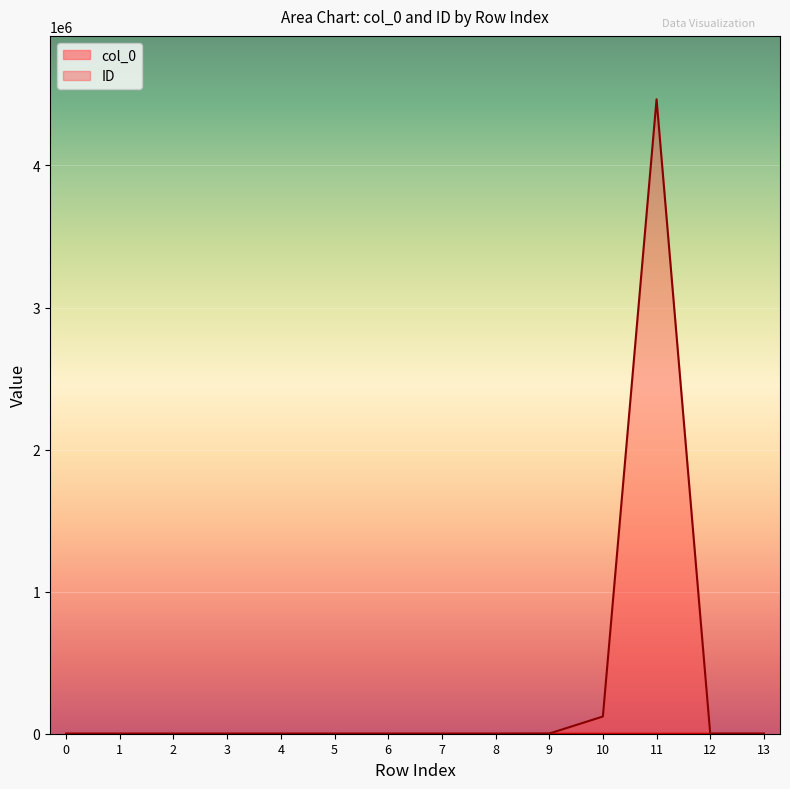

At which label does col_0 first exceed 7?

8